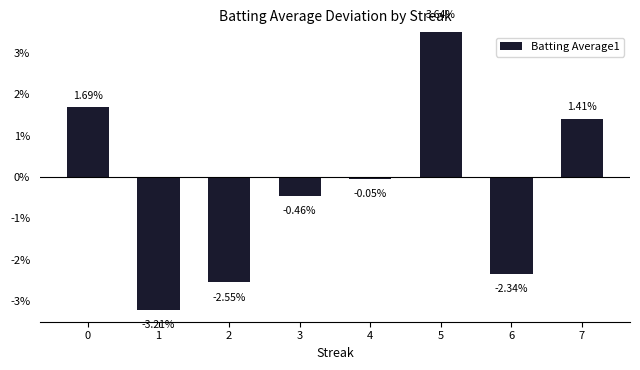

Rank the categories by value from highest to lowest.

5, 0, 7, 4, 3, 6, 2, 1